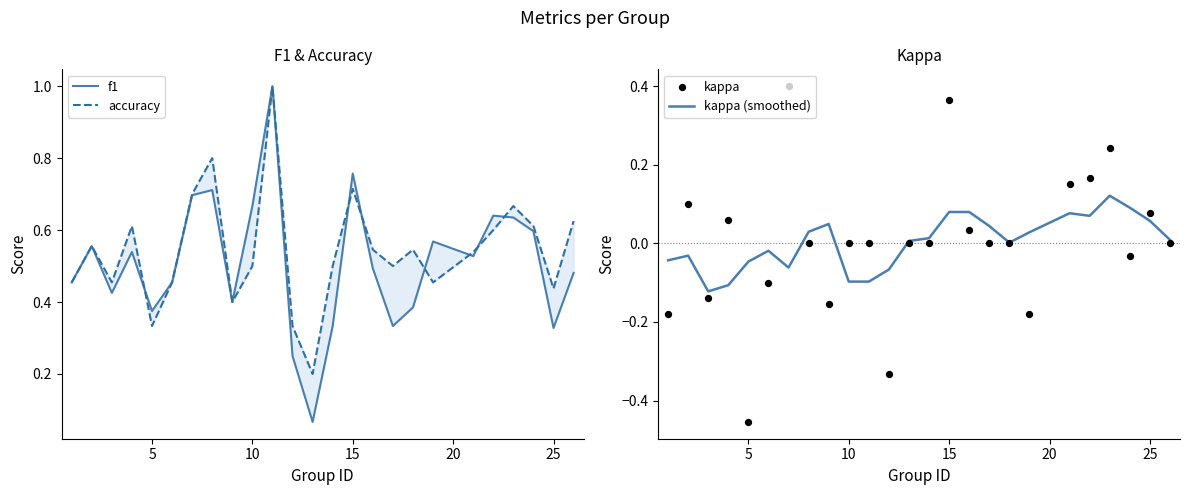

True or false: kappa (smoothed) has a value of -0.1 at 10.

True